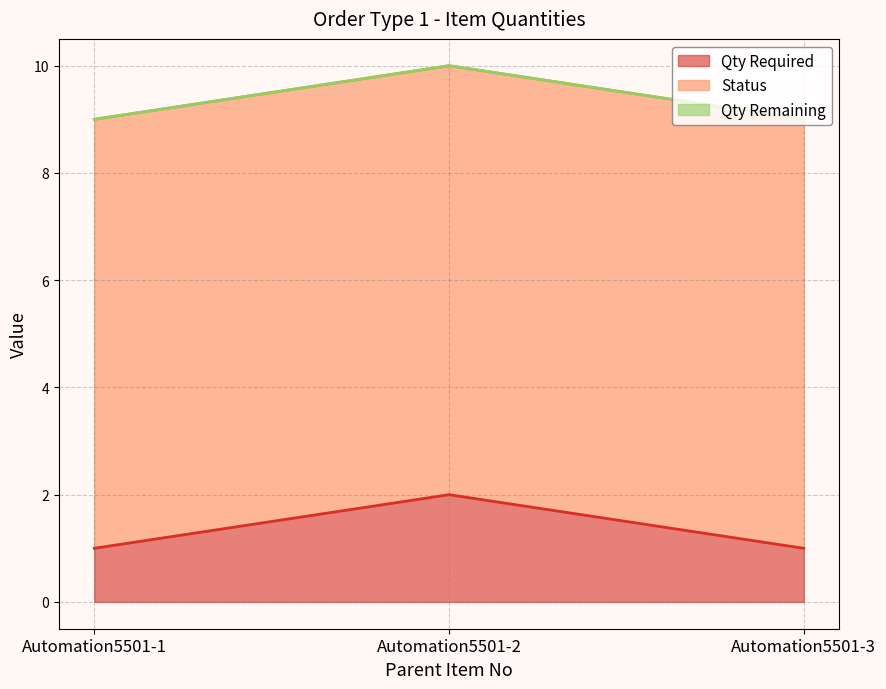

Between Automation5501-2 and Automation5501-1, which is larger?

Automation5501-2